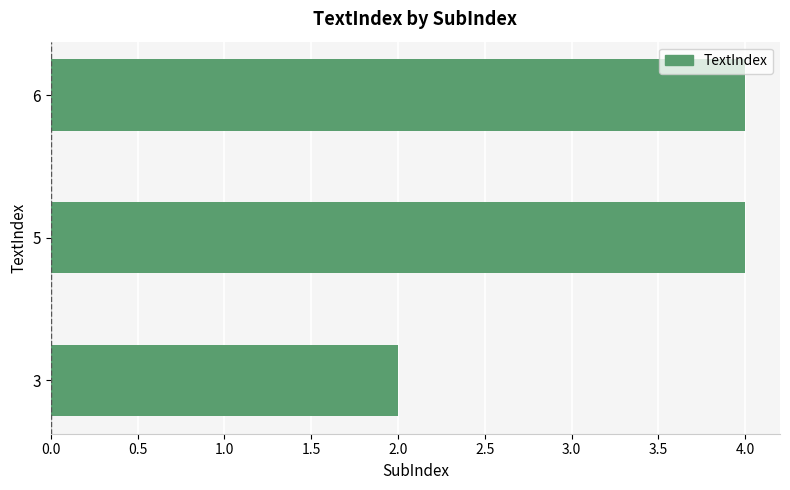

Approximately how many times larger is the value at 3 compared to 5?

0.5